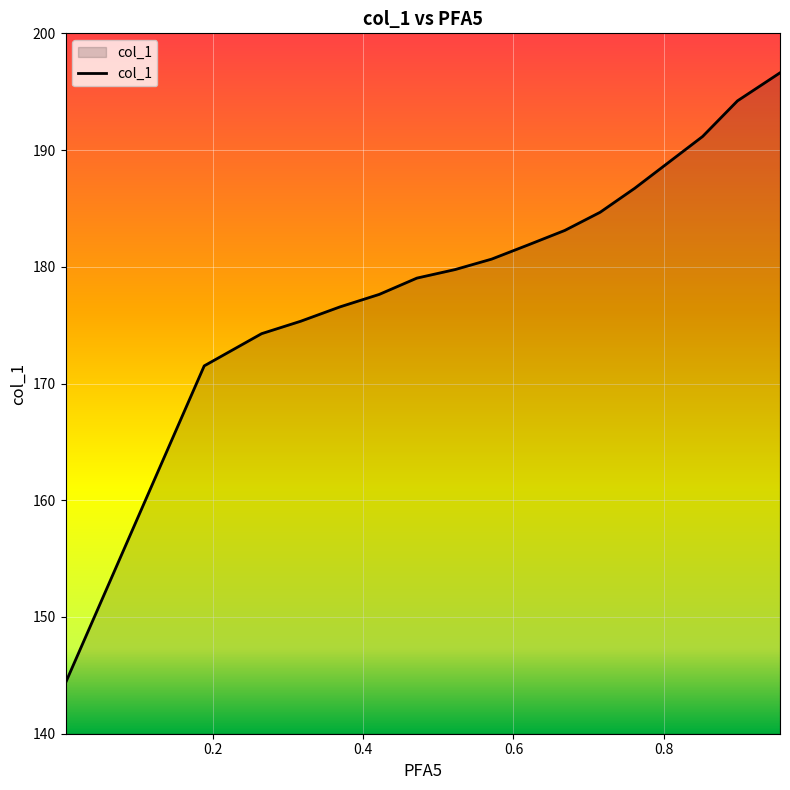

What is the maximum value shown in the chart?

196.6